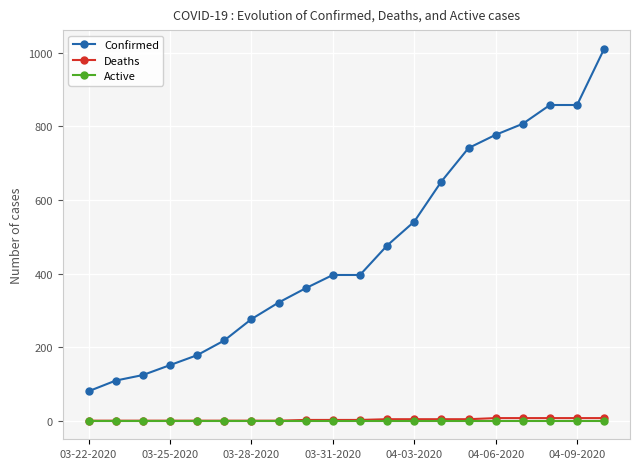

What is the minimum value for Confirmed?

80